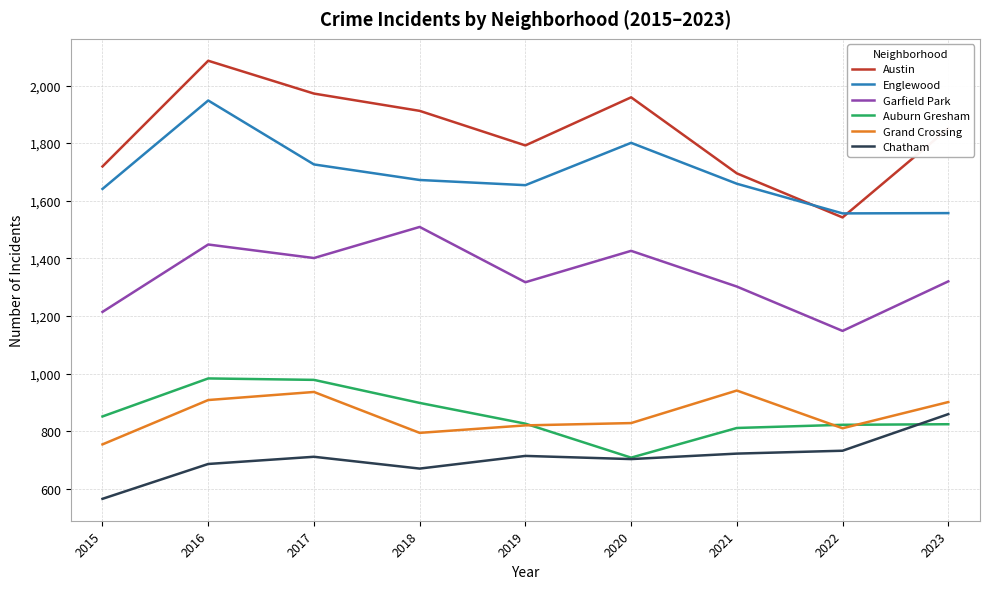

What is the sum of the Garfield Park values at 2023 and 2017?

2721